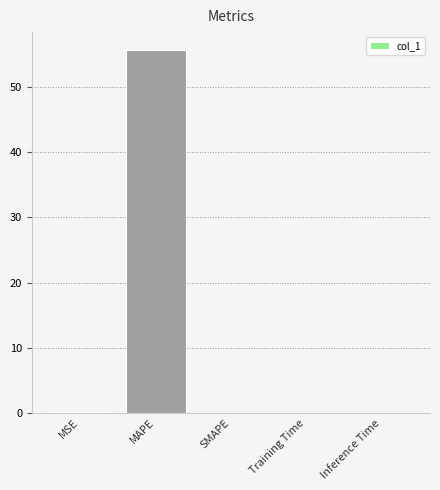

Which category has the highest value across all series?

MAPE